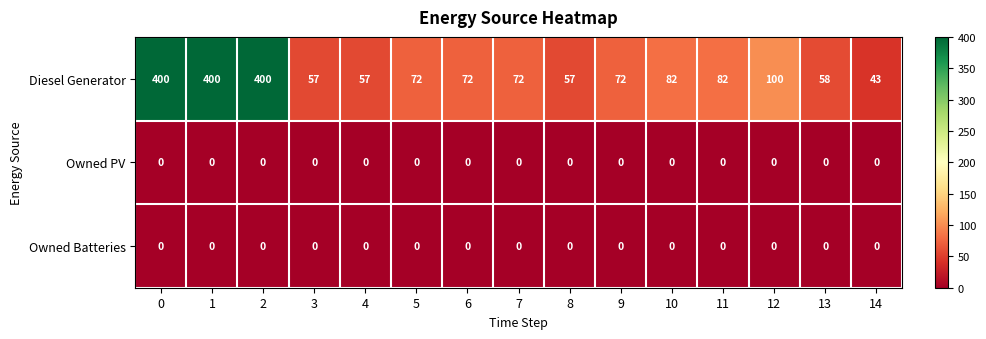

At how many categories does at least one series exceed 10?

15